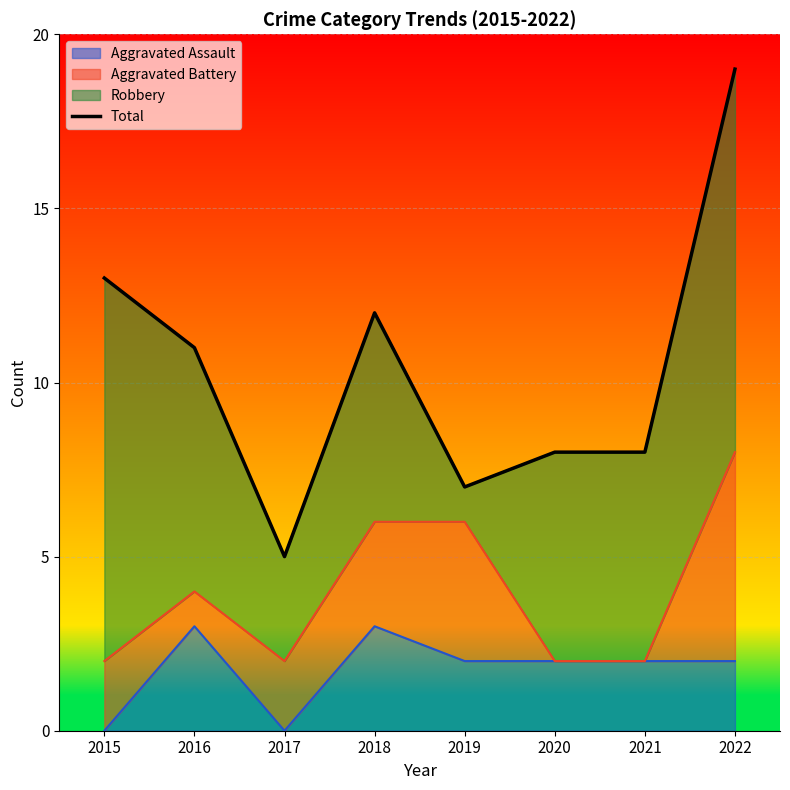

What is the sum of all values?

83